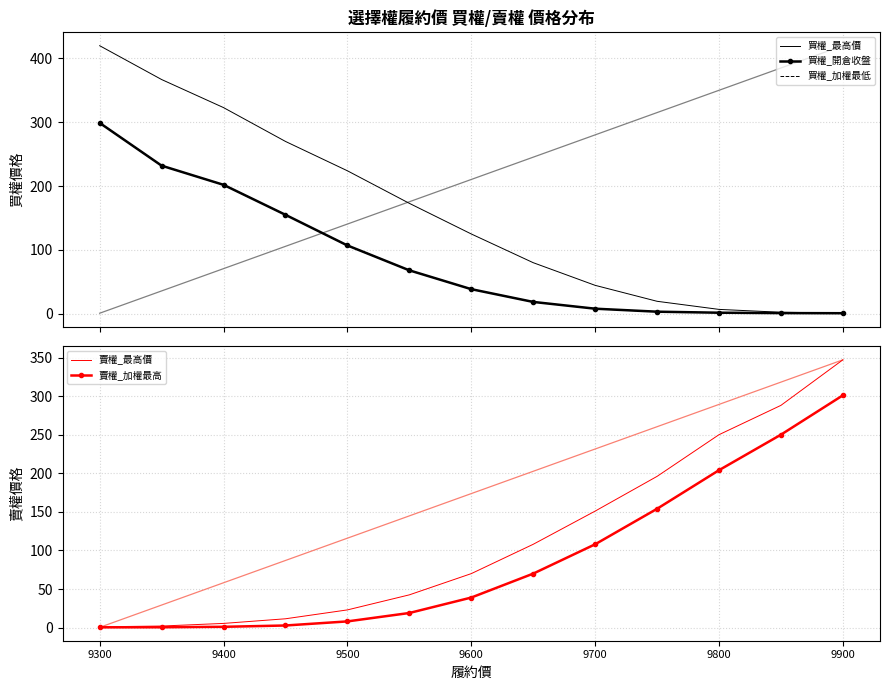

Which category has the highest value in the 買權_開倉收盤 series?

9300